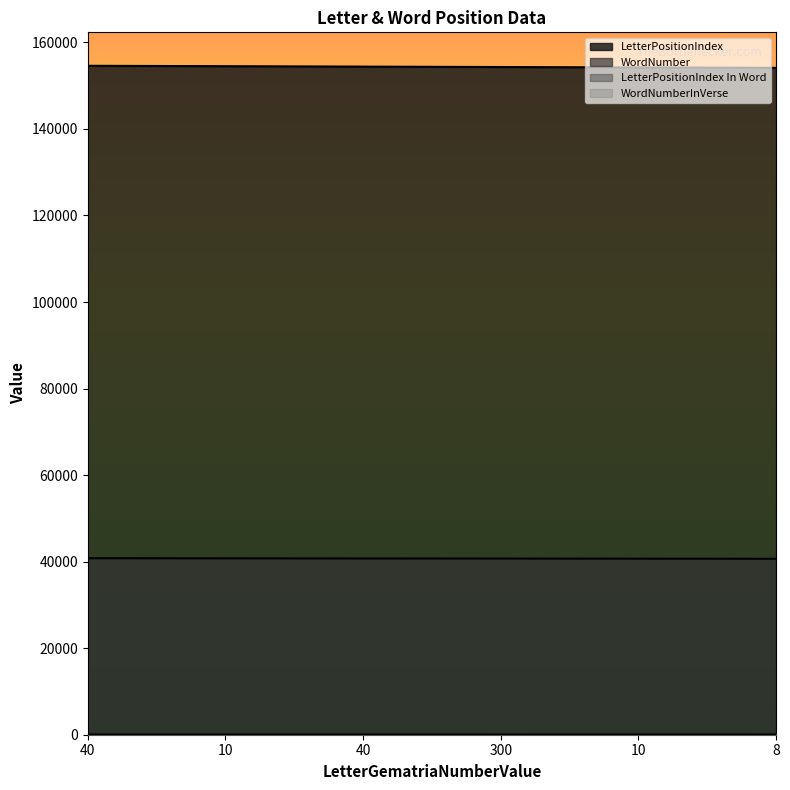

What is the smallest value displayed?

1